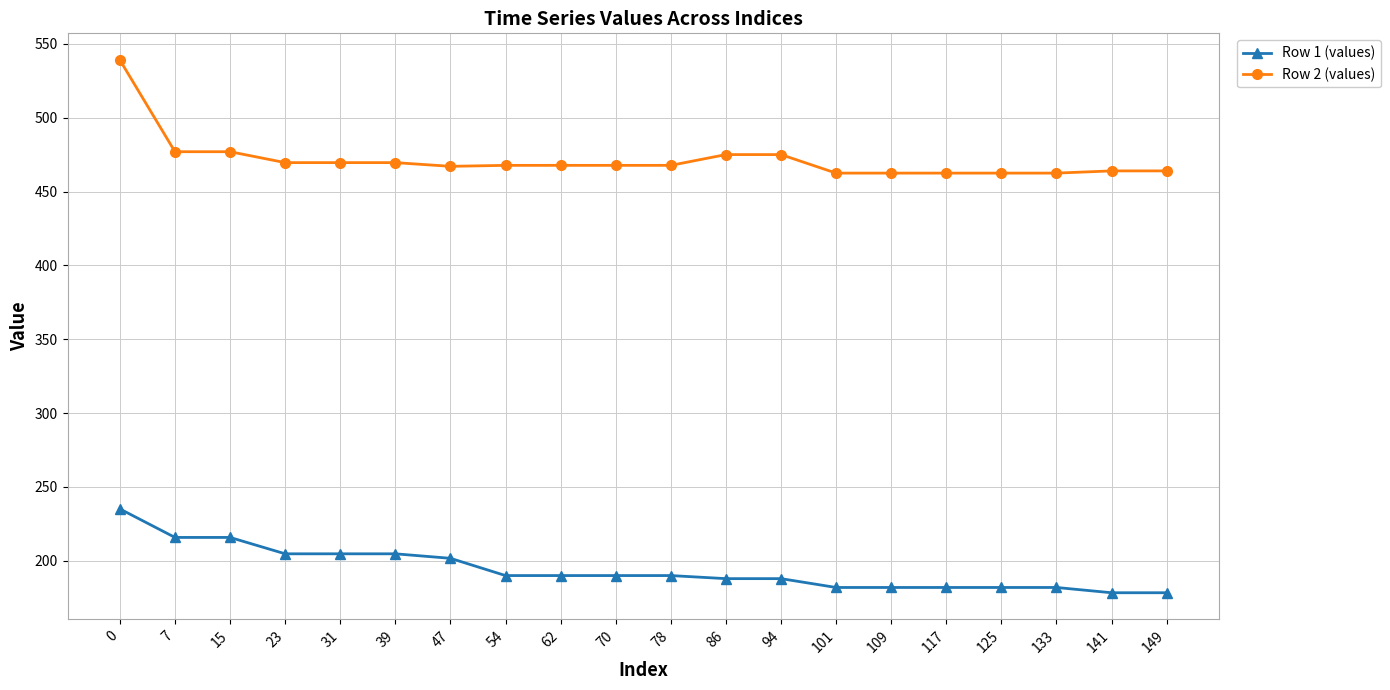

What is the sum of the Row 1 (values) values at 62 and 7?

405.8